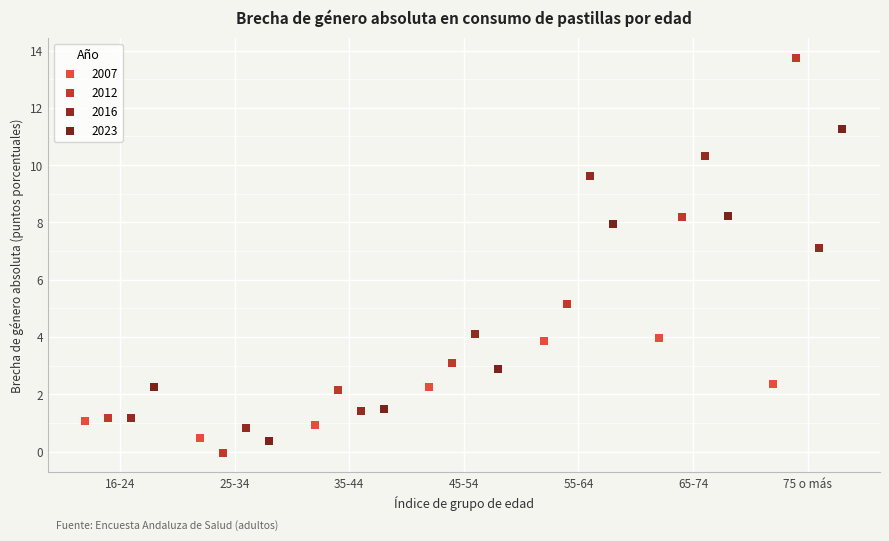

Which series contains the highest Y value?

2012